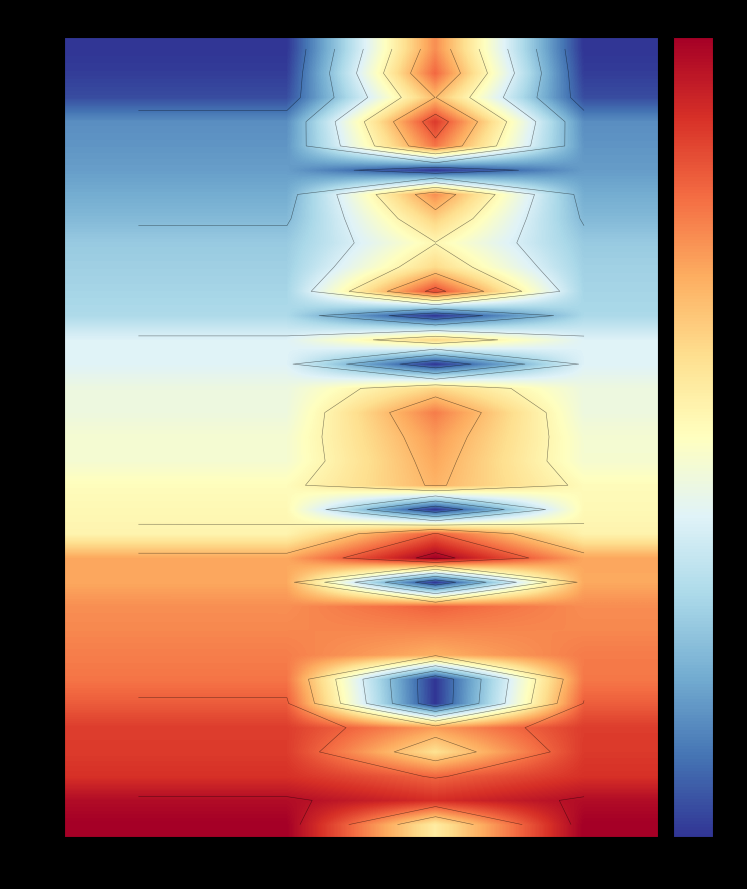

What is the difference between the 3309 values at entry and instspeed?

3.4